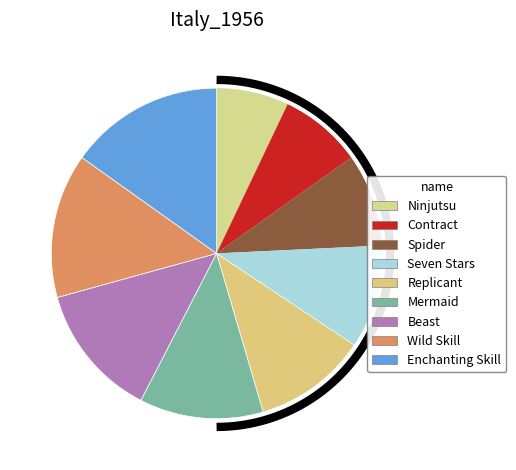

How many slices are in this pie chart?

9